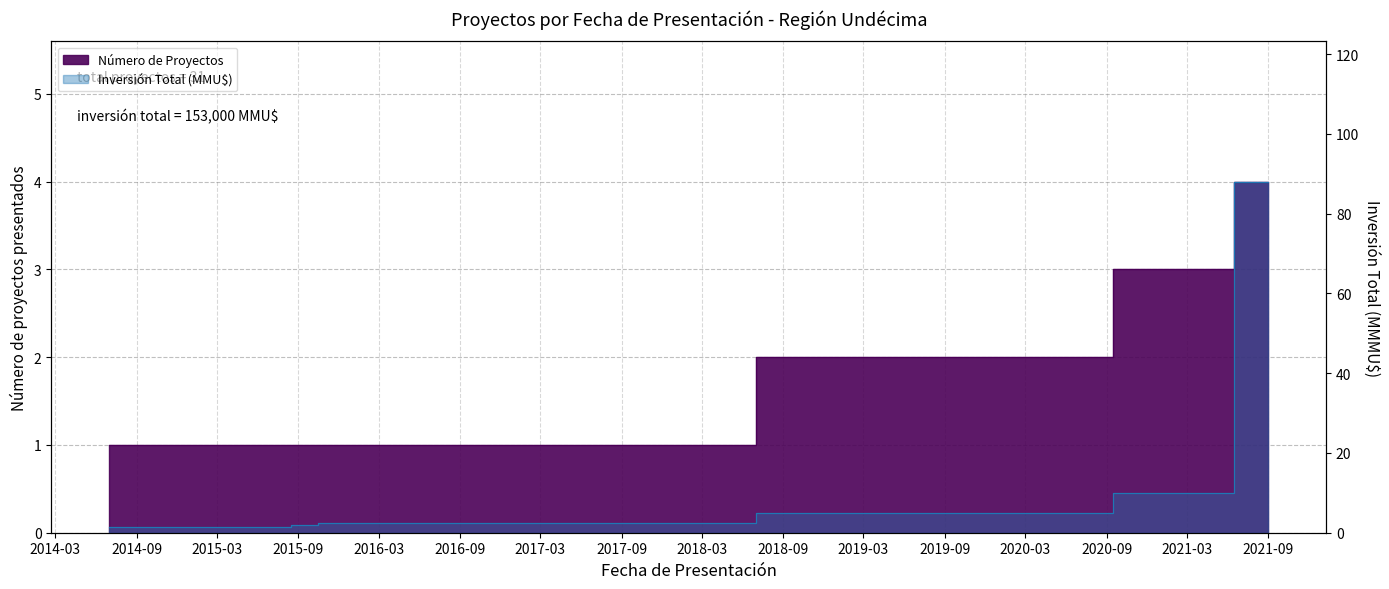

What is the difference between the Número de Proyectos values at 2016-04 and 2020-04?

1.0